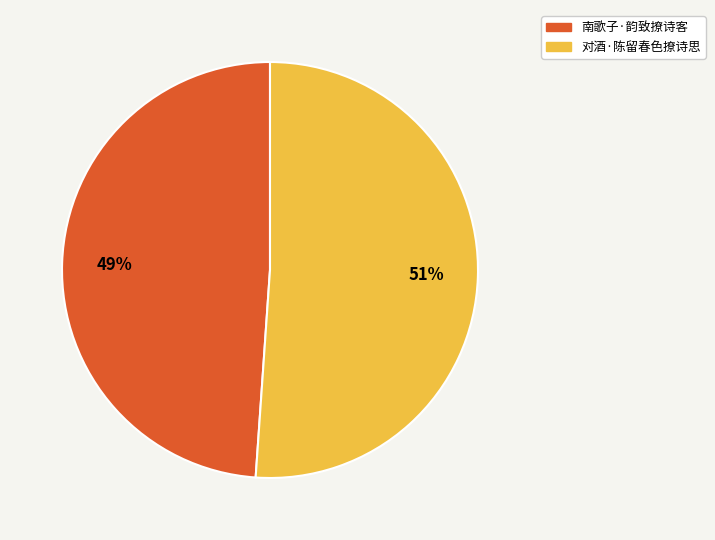

The 对酒·陈留春色撩诗思 slice represents 65% of the pie. True or false?

False